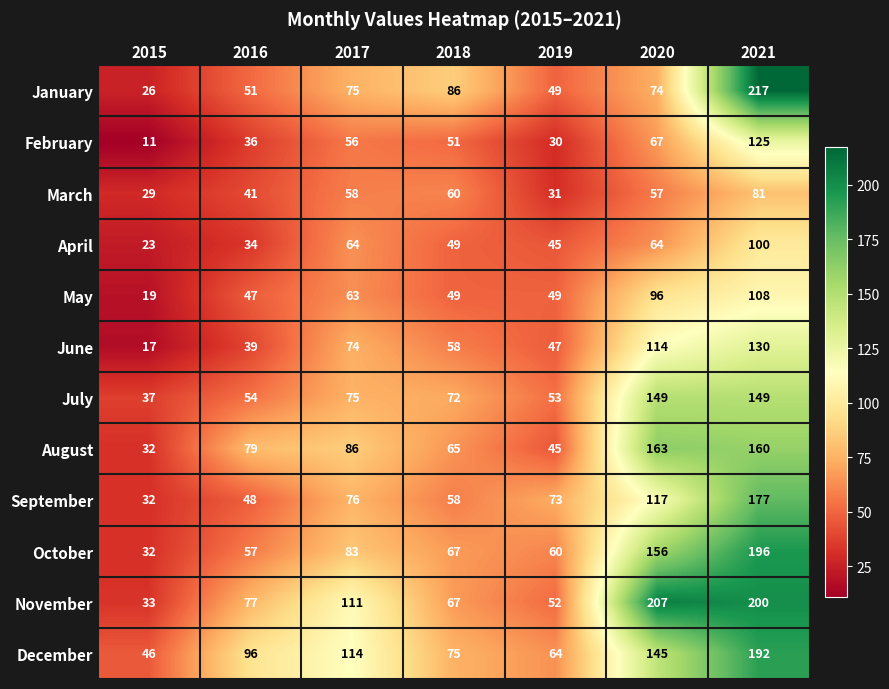

What value does the January series have at 2016, to the nearest 10?

50